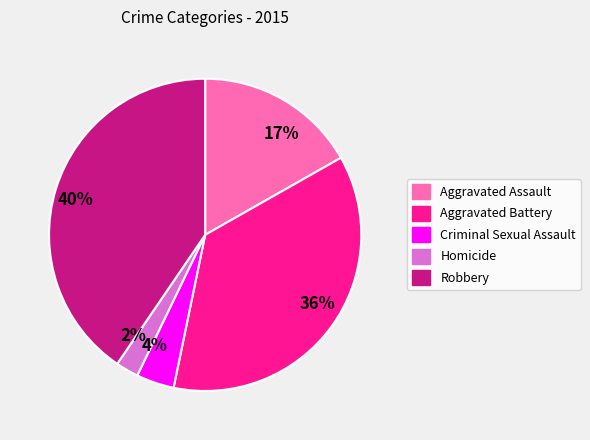

Count the number of slices in the pie.

5